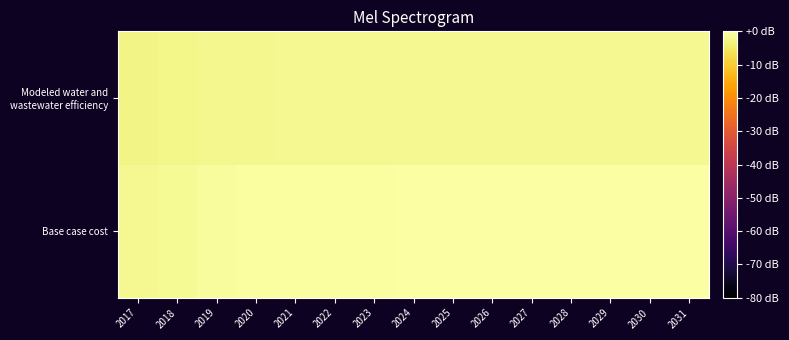

Which category has the lowest value across all series?

2017